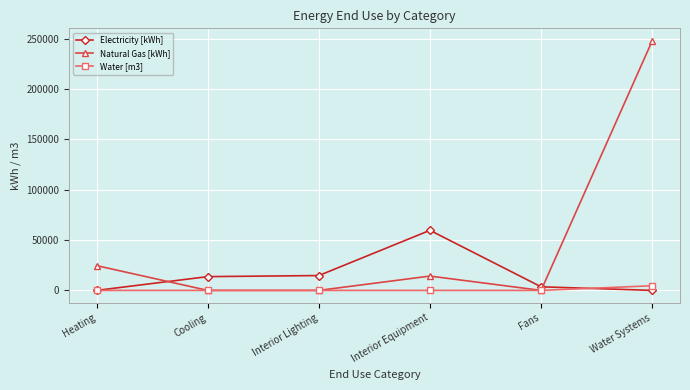

What is the sum of the Natural Gas [kWh] values at Heating and Interior Equipment?

38828.0